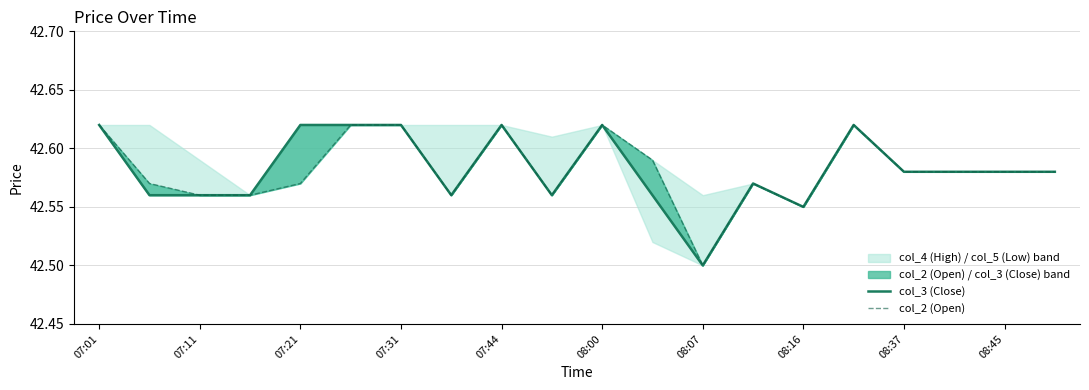

Which series has the widest spread of values?

col_3 (Close)